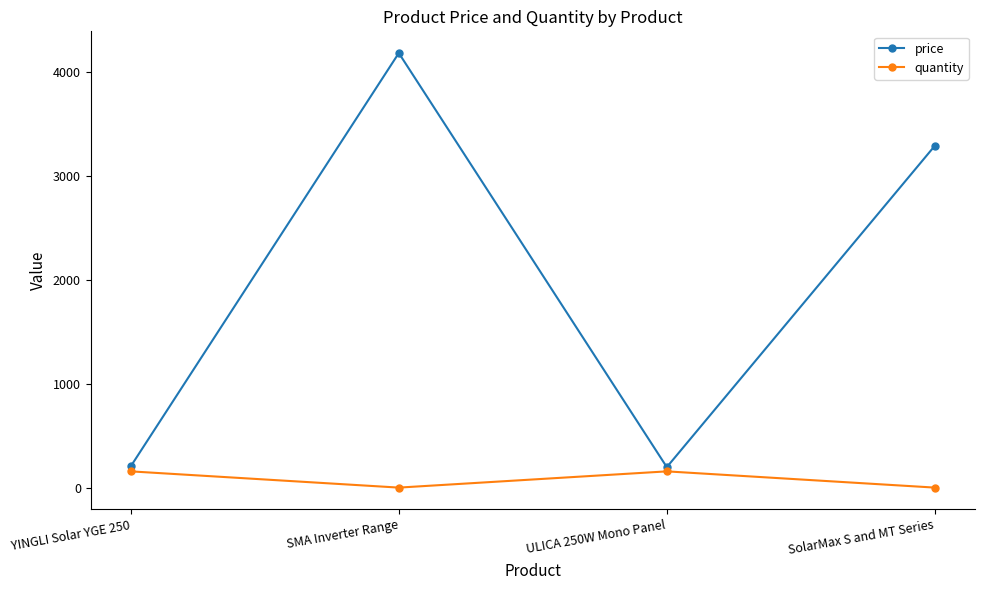

In price, how many points are lower than both neighbors (excluding endpoints)?

1